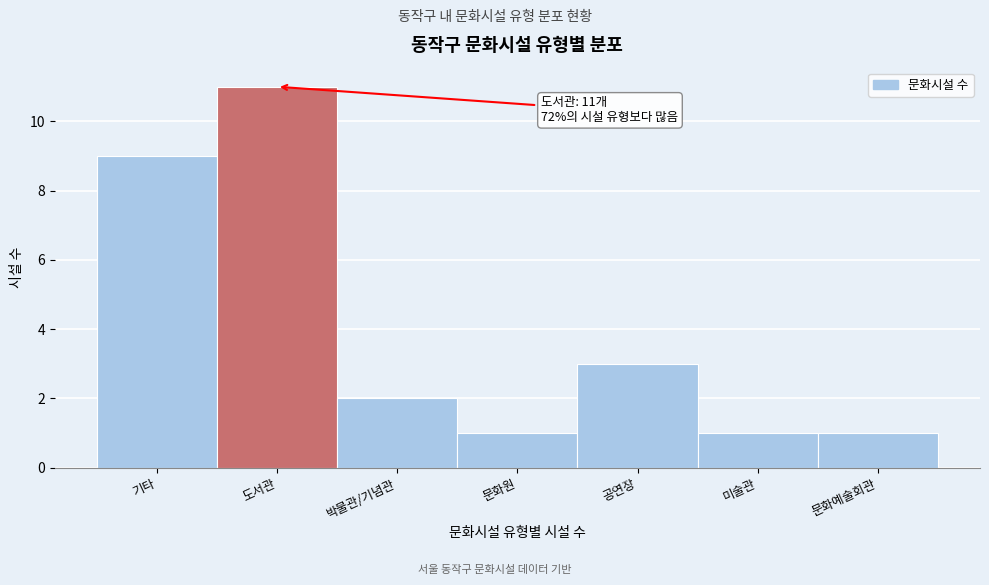

Reading right to left, transcribe all the data shown in this chart.

문화예술회관=1	미술관=1	공연장=3	문화원=1	박물관/기념관=2	도서관=11	기타=9